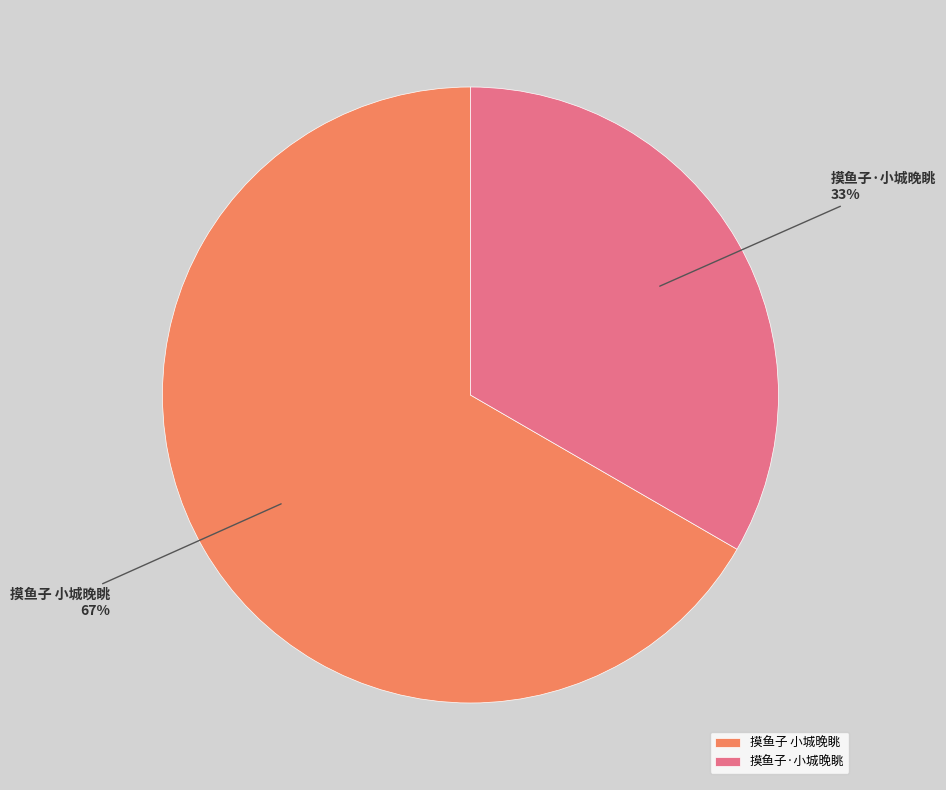

To the nearest percent, what percentage of the pie is 摸鱼子·小城晚眺?

33%